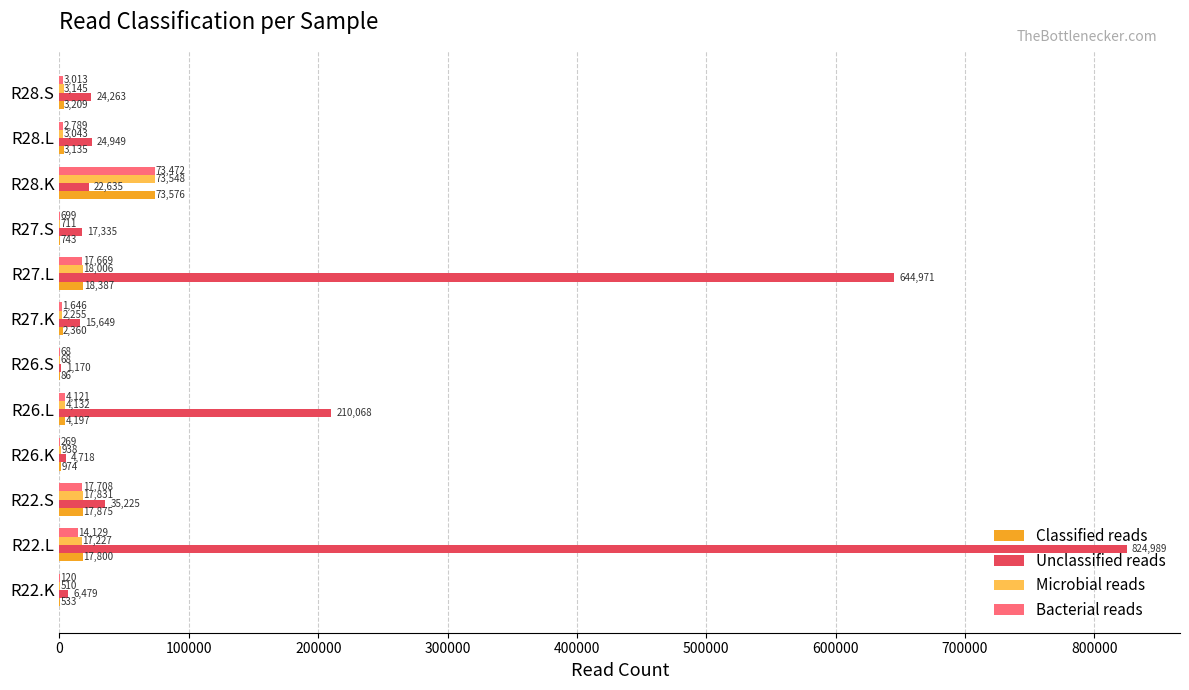

At which label is Classified reads closest to 36831?

R27.L